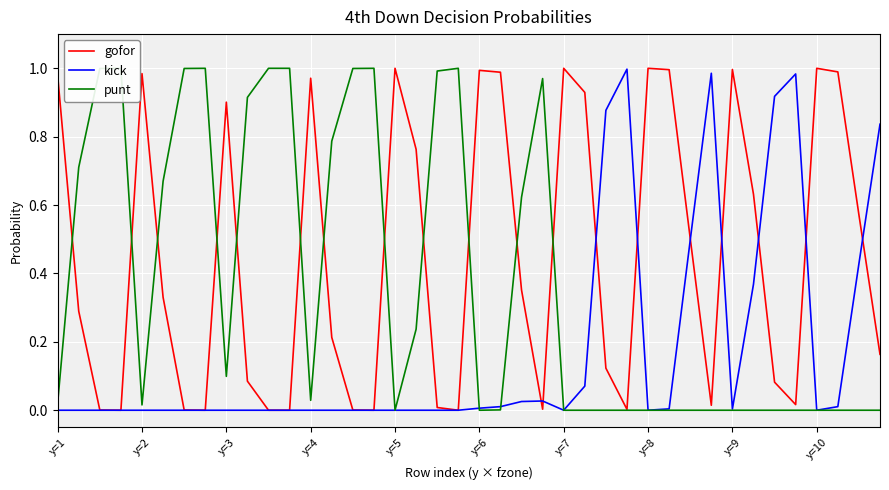

At which category is the sum across all series the highest?

y=1